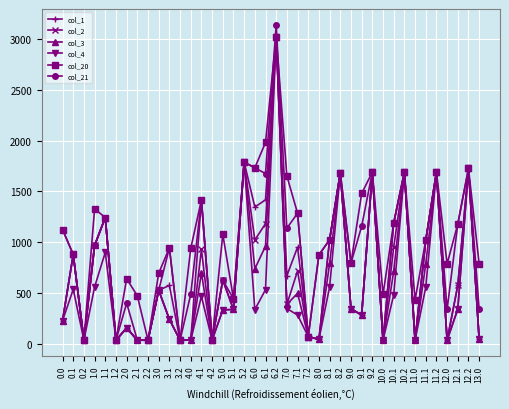

Which series changed the most between 4.1 and 7.0?

col_1